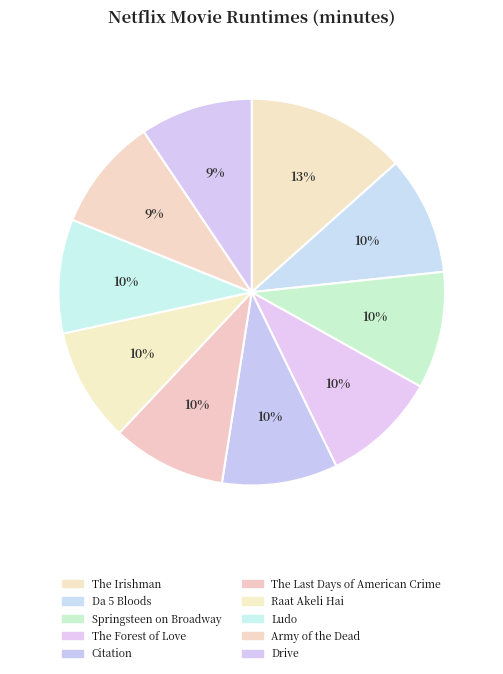

How many segments does this pie chart have?

10